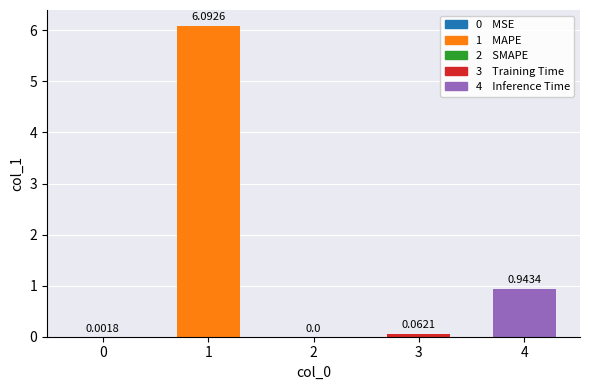

Read the value at 1.

6.1